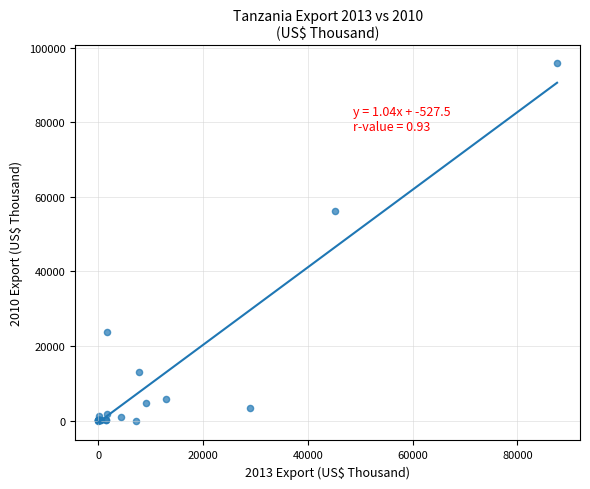

What Y value in the scatter plot is closest to 47926?

56132.4